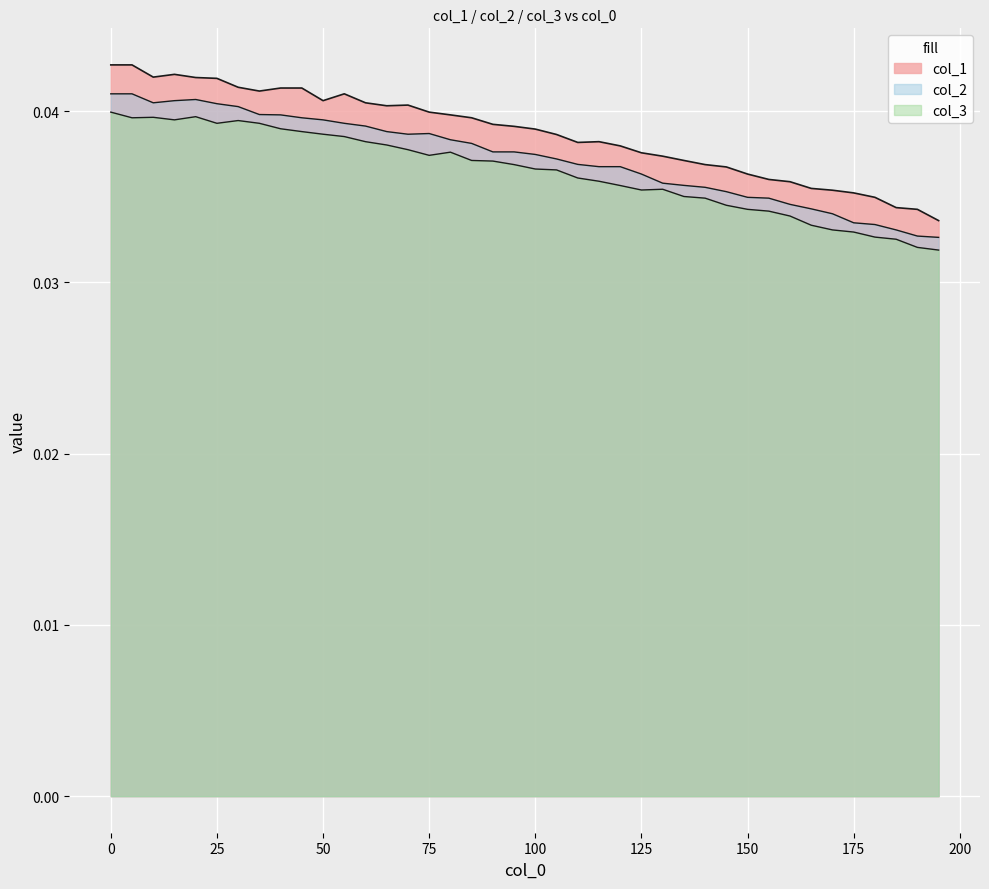

Which category has the lowest value across all series?

195